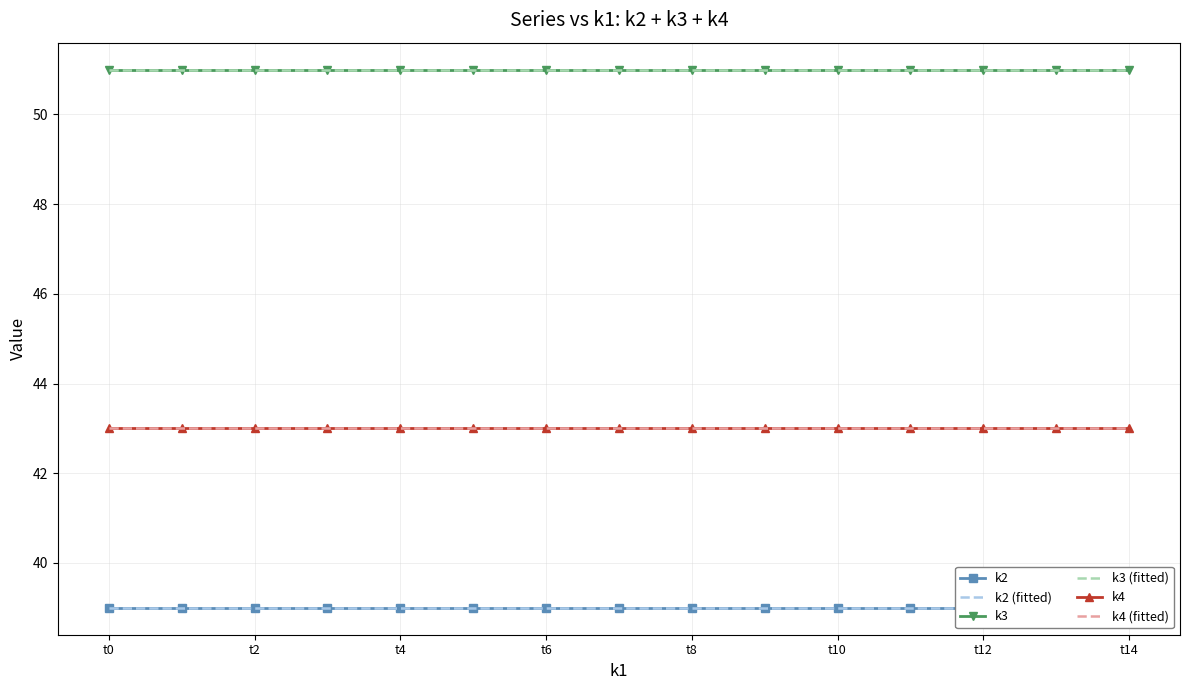

The k4 series shows 14 at 13. True or false?

False